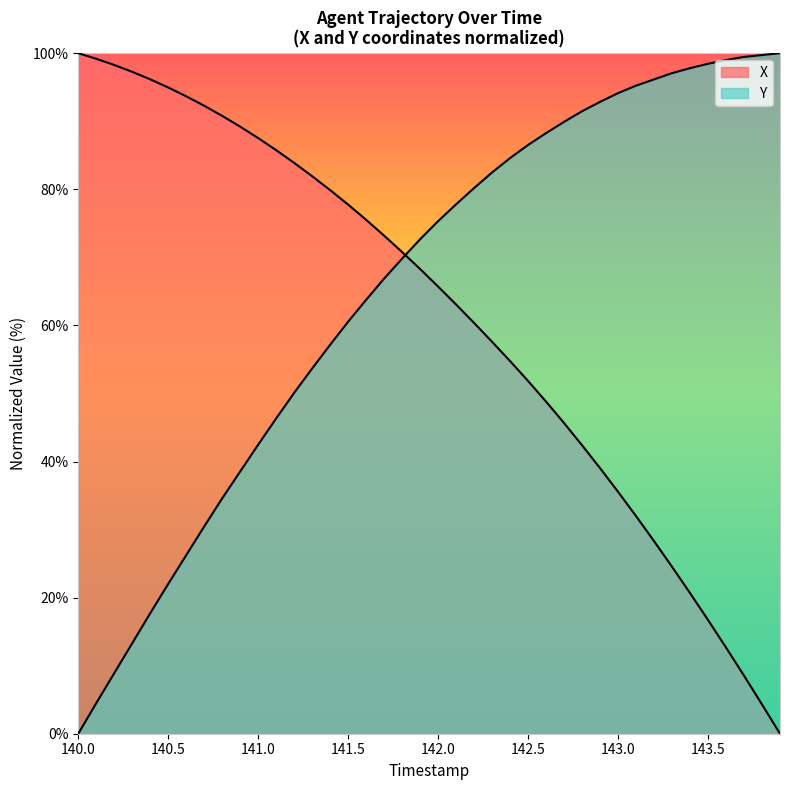

Which series has the widest spread of values?

X